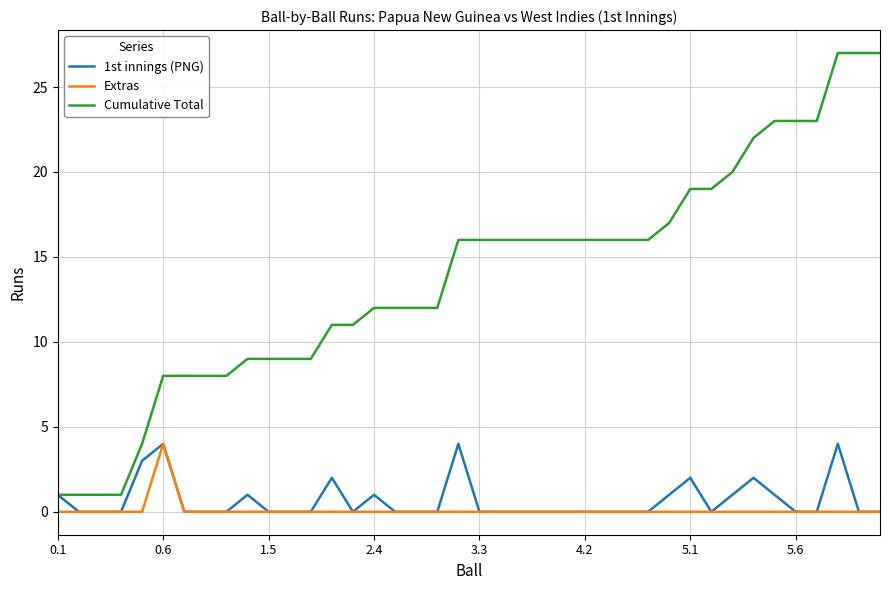

True or false: Cumulative Total and Extras cross at least once.

False